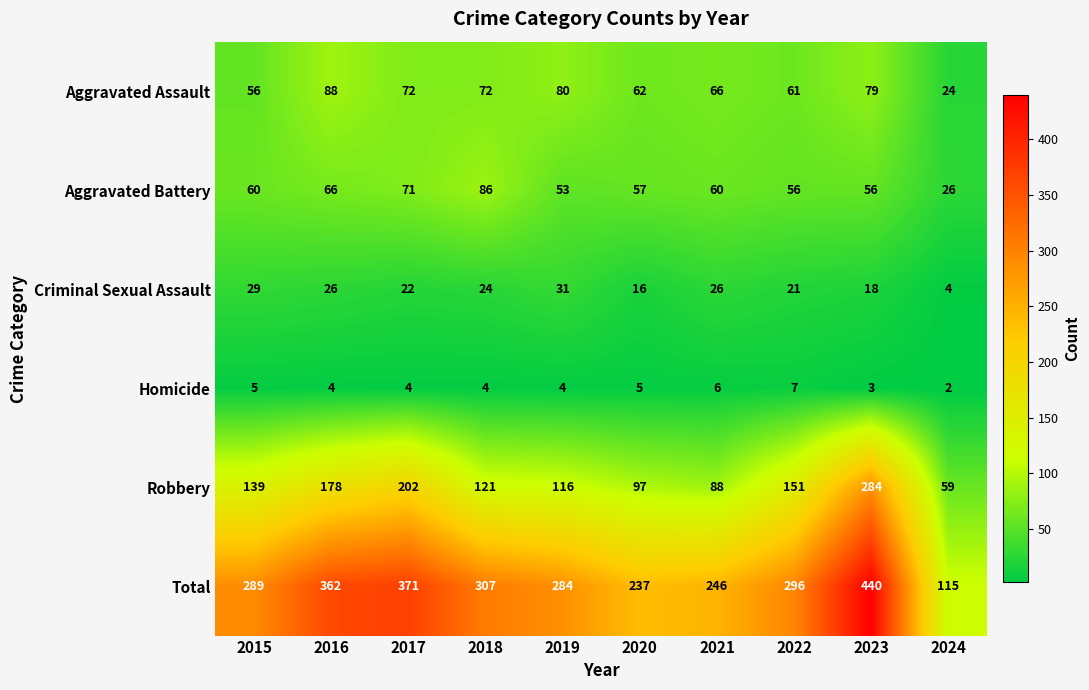

Is it true that Total equals 80 at 2020?

False